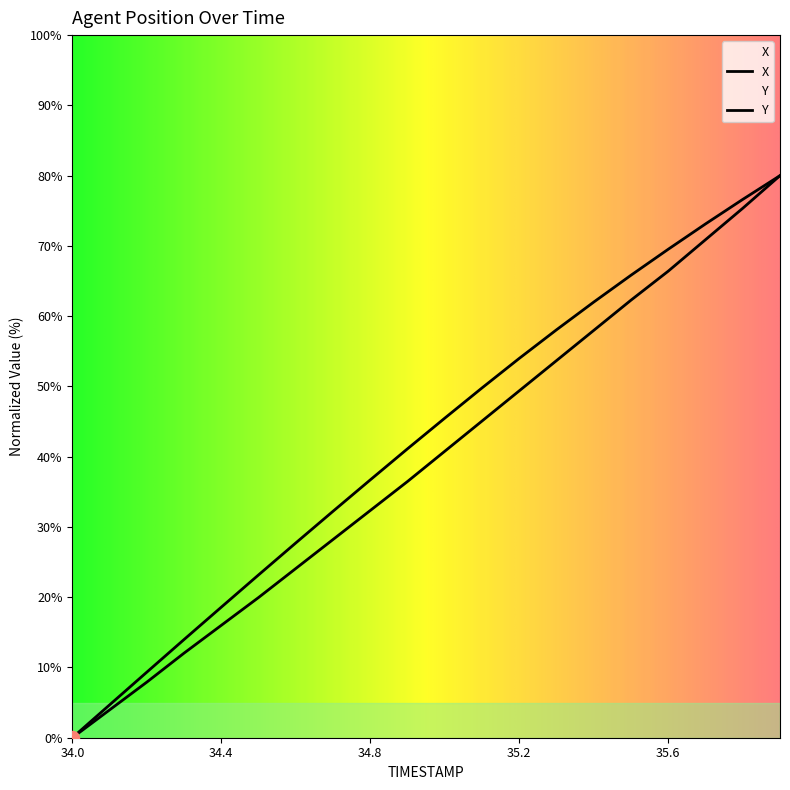

How many data points in Y are less than 45?

10